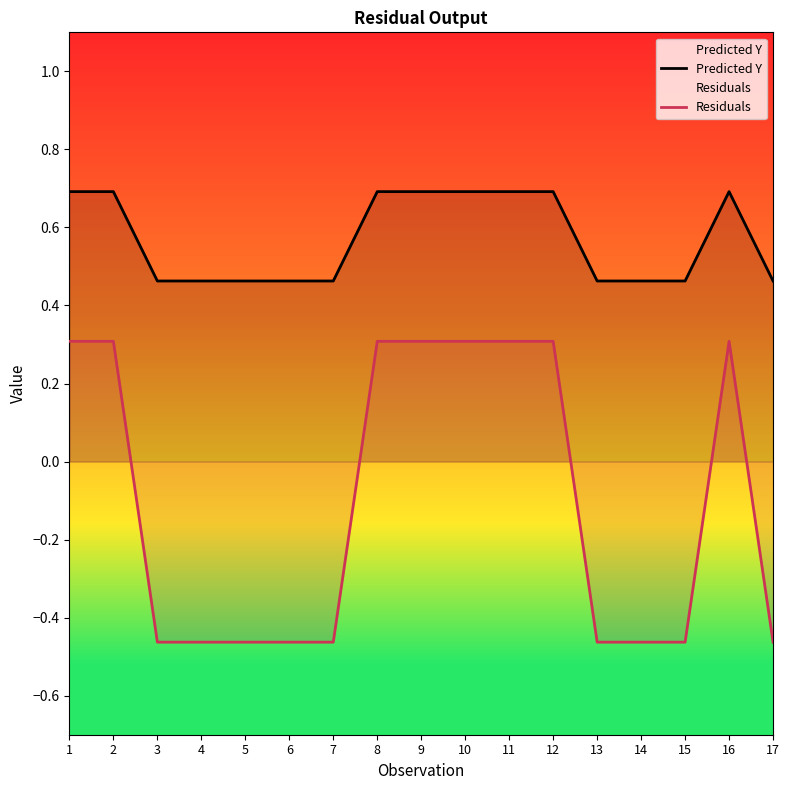

How many interior local peaks does the Residuals series have?

1